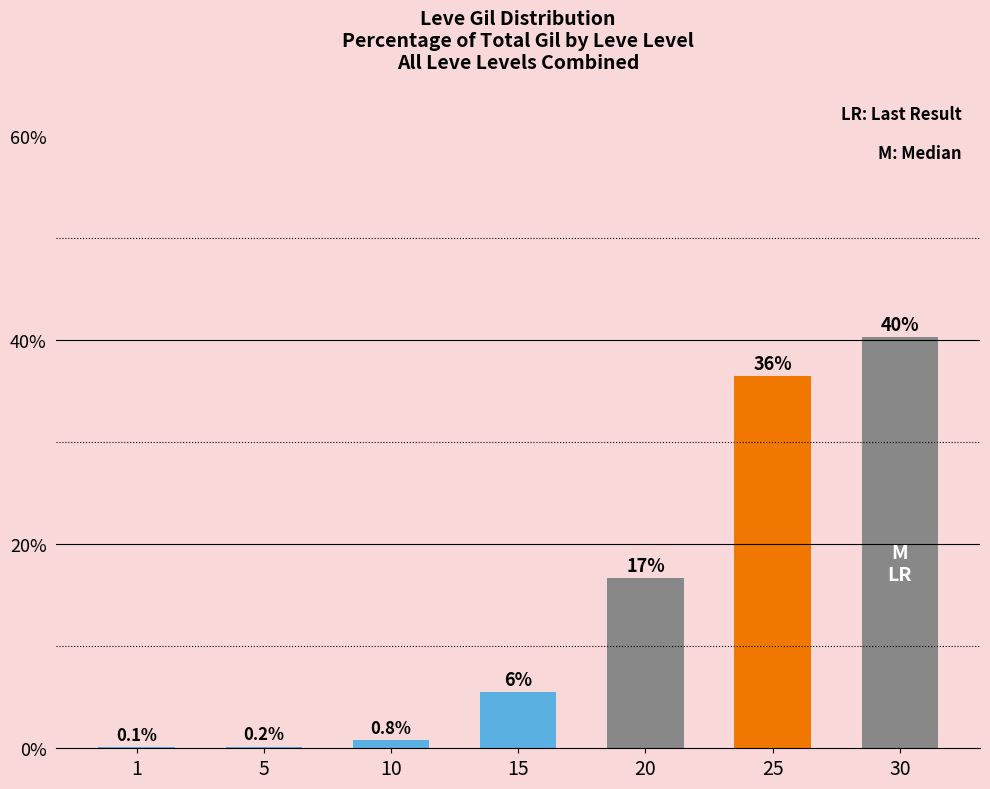

Reading left to right, transcribe all the data shown in this chart.

1=0.1	5=0.2	10=0.8	15=5.5	20=16.7	25=36.4	30=40.3